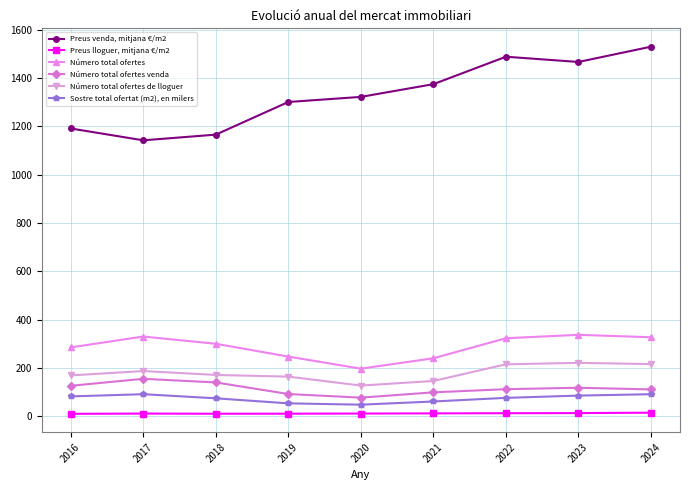

At which category does Número total ofertes reach its first local peak?

2017